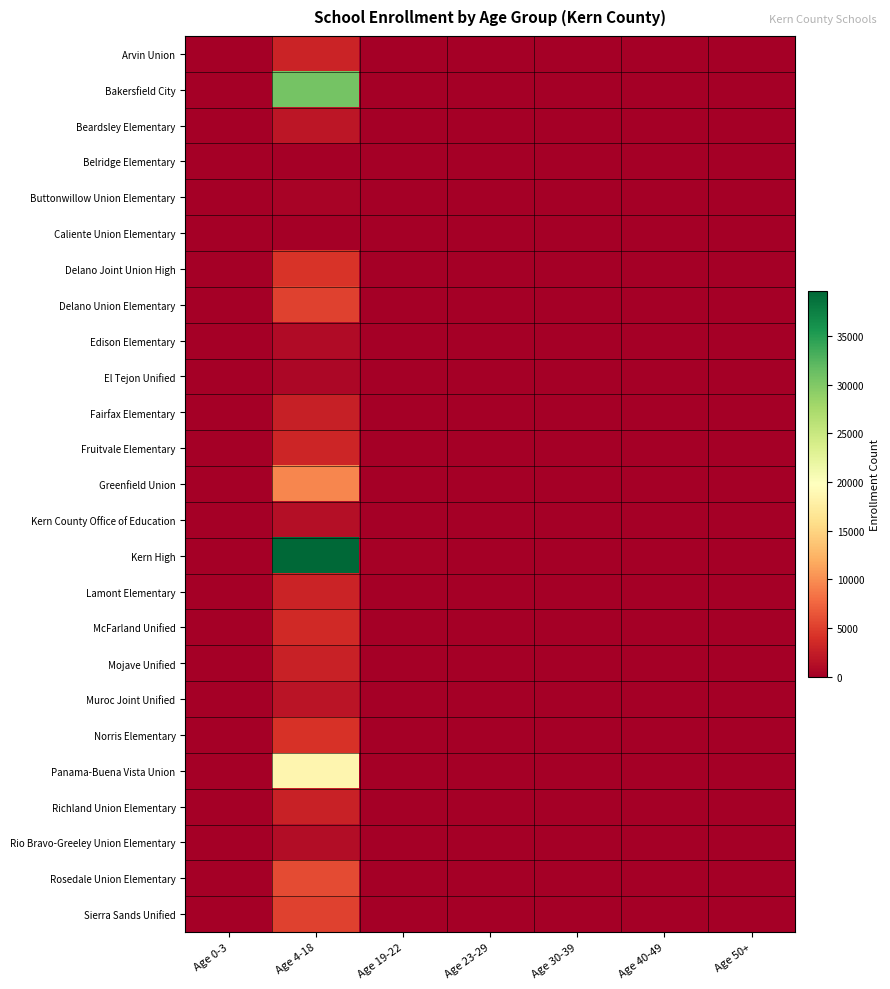

Reading left to right, list all the values displayed in this chart.

Arvin Union: Age 0-3=0	Age 4-18=3087	Age 19-22=0	Age 23-29=0	Age 30-39=0	Age 40-49=0	Age 50+=0
Bakersfield City: Age 0-3=0	Age 4-18=30782	Age 19-22=0	Age 23-29=0	Age 30-39=0	Age 40-49=0	Age 50+=0
Beardsley Elementary: Age 0-3=0	Age 4-18=1915	Age 19-22=0	Age 23-29=0	Age 30-39=0	Age 40-49=0	Age 50+=0
Belridge Elementary: Age 0-3=0	Age 4-18=36	Age 19-22=0	Age 23-29=0	Age 30-39=0	Age 40-49=0	Age 50+=0
Buttonwillow Union Elementary: Age 0-3=0	Age 4-18=326	Age 19-22=0	Age 23-29=0	Age 30-39=0	Age 40-49=0	Age 50+=0
Caliente Union Elementary: Age 0-3=0	Age 4-18=49	Age 19-22=0	Age 23-29=0	Age 30-39=0	Age 40-49=0	Age 50+=0
Delano Joint Union High: Age 0-3=0	Age 4-18=4192	Age 19-22=27	Age 23-29=0	Age 30-39=0	Age 40-49=0	Age 50+=0
Delano Union Elementary: Age 0-3=0	Age 4-18=5223	Age 19-22=0	Age 23-29=0	Age 30-39=0	Age 40-49=0	Age 50+=0
Edison Elementary: Age 0-3=0	Age 4-18=1052	Age 19-22=0	Age 23-29=0	Age 30-39=0	Age 40-49=0	Age 50+=0
El Tejon Unified: Age 0-3=0	Age 4-18=746	Age 19-22=2	Age 23-29=0	Age 30-39=0	Age 40-49=0	Age 50+=0
Fairfax Elementary: Age 0-3=0	Age 4-18=2682	Age 19-22=0	Age 23-29=0	Age 30-39=0	Age 40-49=0	Age 50+=0
Fruitvale Elementary: Age 0-3=0	Age 4-18=3184	Age 19-22=0	Age 23-29=0	Age 30-39=0	Age 40-49=0	Age 50+=0
Greenfield Union: Age 0-3=0	Age 4-18=9562	Age 19-22=0	Age 23-29=0	Age 30-39=0	Age 40-49=0	Age 50+=0
Kern County Office of Education: Age 0-3=0	Age 4-18=1345	Age 19-22=41	Age 23-29=0	Age 30-39=0	Age 40-49=0	Age 50+=0
Kern High: Age 0-3=0	Age 4-18=39604	Age 19-22=280	Age 23-29=0	Age 30-39=0	Age 40-49=0	Age 50+=0
Lamont Elementary: Age 0-3=0	Age 4-18=3023	Age 19-22=0	Age 23-29=0	Age 30-39=0	Age 40-49=0	Age 50+=0
McFarland Unified: Age 0-3=0	Age 4-18=3482	Age 19-22=2	Age 23-29=0	Age 30-39=0	Age 40-49=0	Age 50+=0
Mojave Unified: Age 0-3=0	Age 4-18=2792	Age 19-22=8	Age 23-29=0	Age 30-39=0	Age 40-49=0	Age 50+=0
Muroc Joint Unified: Age 0-3=0	Age 4-18=1790	Age 19-22=3	Age 23-29=0	Age 30-39=0	Age 40-49=0	Age 50+=0
Norris Elementary: Age 0-3=0	Age 4-18=4176	Age 19-22=0	Age 23-29=0	Age 30-39=0	Age 40-49=0	Age 50+=0
Panama-Buena Vista Union: Age 0-3=0	Age 4-18=18621	Age 19-22=0	Age 23-29=0	Age 30-39=0	Age 40-49=0	Age 50+=0
Richland Union Elementary: Age 0-3=0	Age 4-18=2930	Age 19-22=0	Age 23-29=0	Age 30-39=0	Age 40-49=0	Age 50+=0
Rio Bravo-Greeley Union Elementary: Age 0-3=0	Age 4-18=1083	Age 19-22=0	Age 23-29=0	Age 30-39=0	Age 40-49=0	Age 50+=0
Rosedale Union Elementary: Age 0-3=0	Age 4-18=5797	Age 19-22=0	Age 23-29=0	Age 30-39=0	Age 40-49=0	Age 50+=0
Sierra Sands Unified: Age 0-3=0	Age 4-18=5107	Age 19-22=11	Age 23-29=0	Age 30-39=0	Age 40-49=0	Age 50+=0